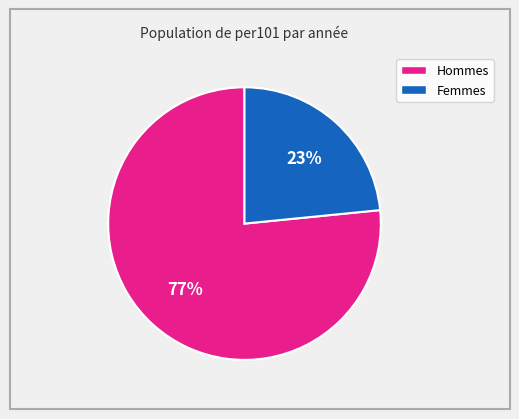

To the nearest percent, what is the average slice percentage?

50%